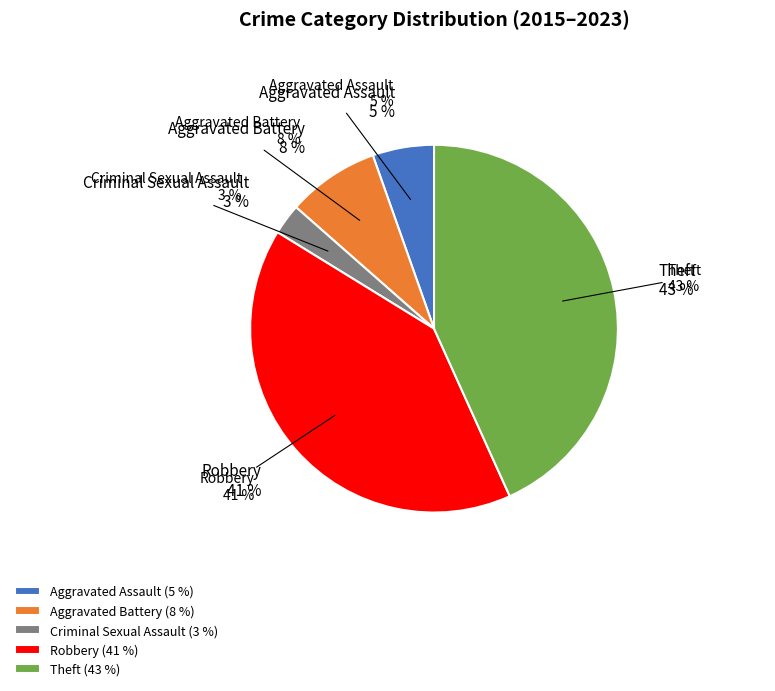

The Aggravated Battery slice represents 18% of the pie. True or false?

False